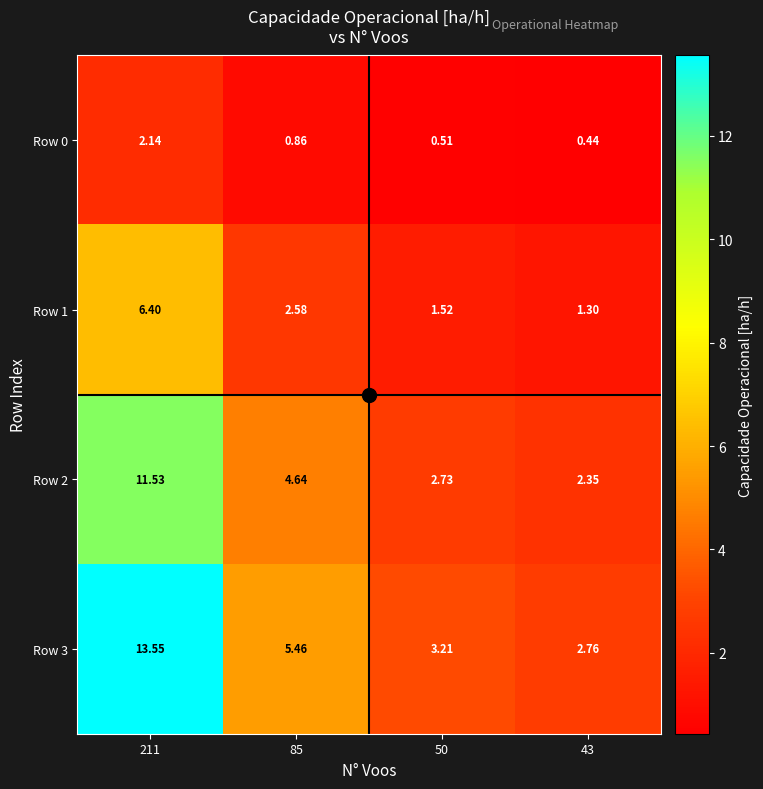

Is the value of Row 0 at 43 greater than the value of Row 3 at 50?

No